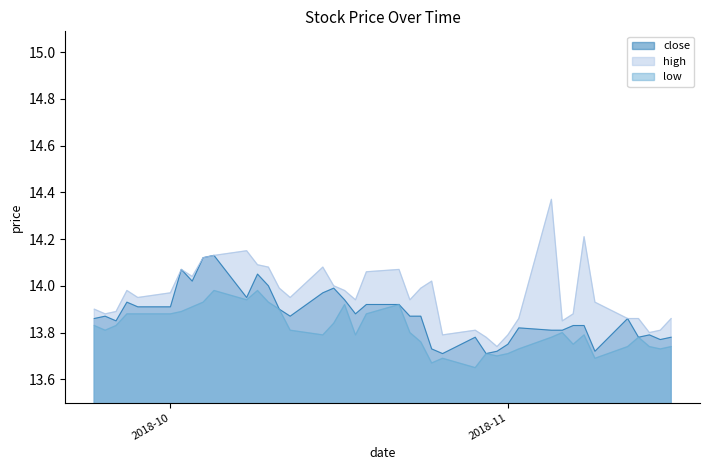

What are all the series names shown in the legend?

close, high, low